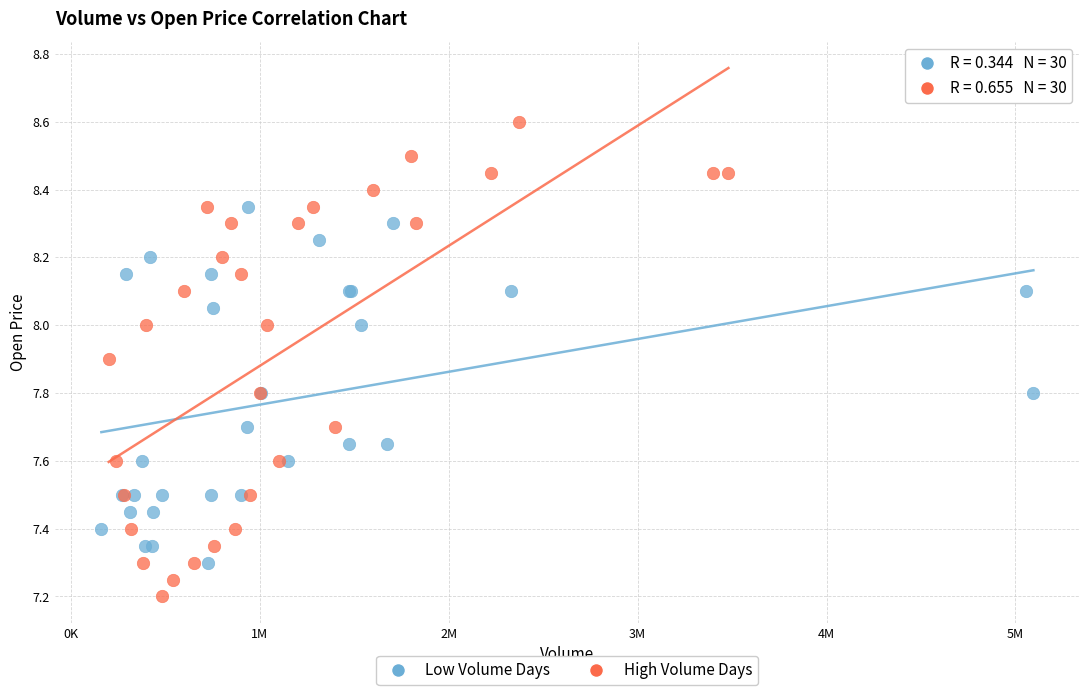

Which series contains the lowest Y value?

High Volume Days